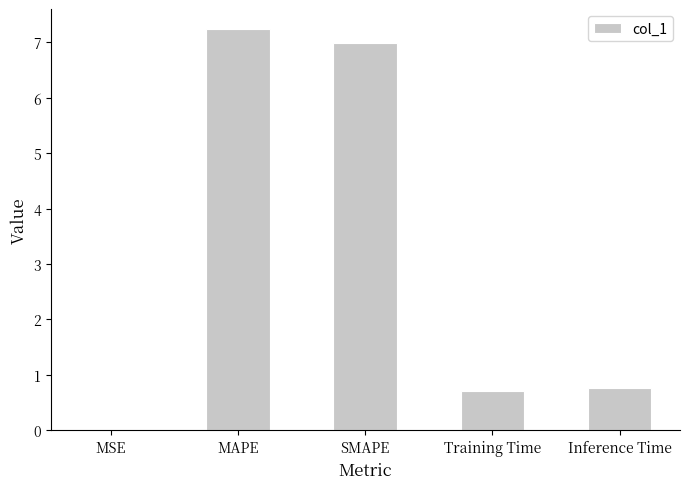

What is the sum of all values?

15.7